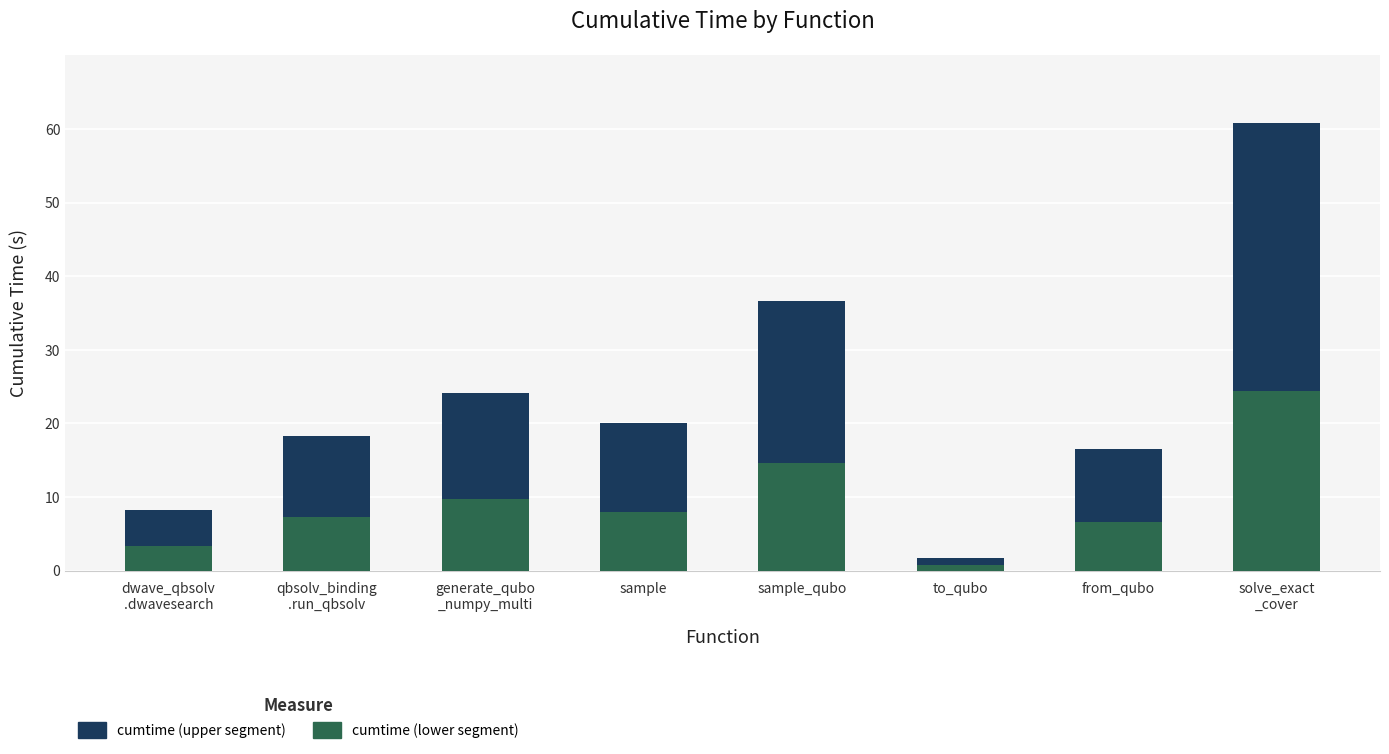

What is the approximate value of cumtime (lower segment) at to_qubo?

0.7